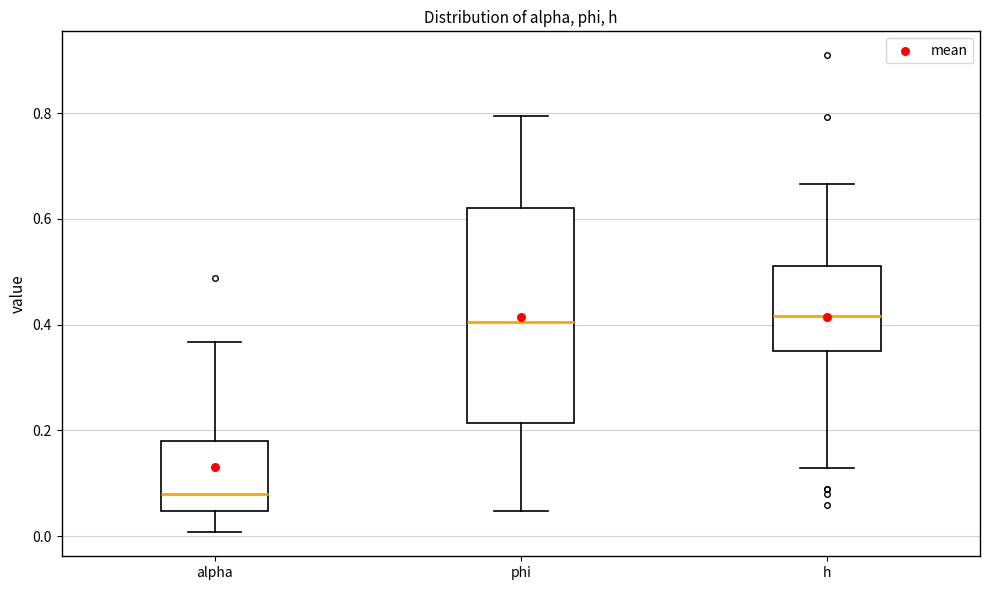

Where does the lower whisker of the box for phi end on the y-axis? The values are not printed on the chart, so give them approximately, as read against the axis.

0.04